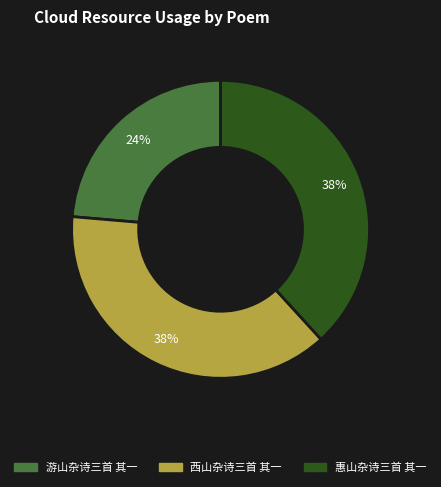

To the nearest percent, what percentage of the pie is 游山杂诗三首 其一?

24%